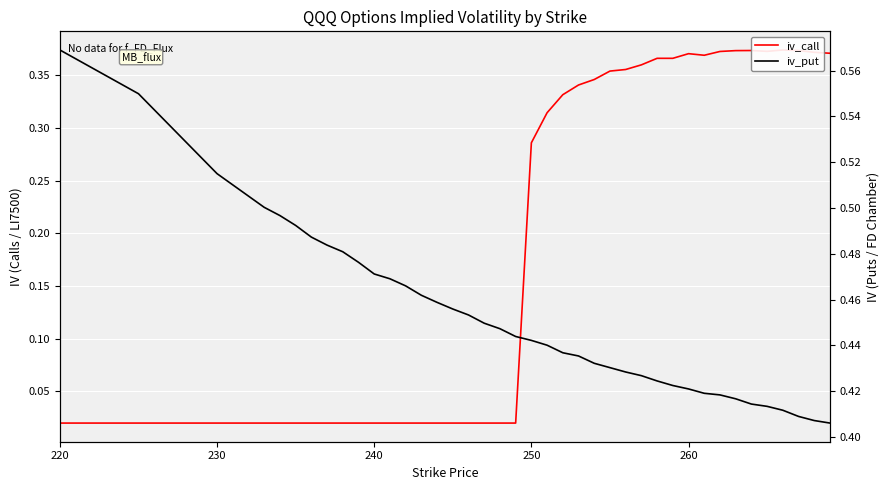

What is the difference between the maximum and minimum values in the iv_put series?

0.2